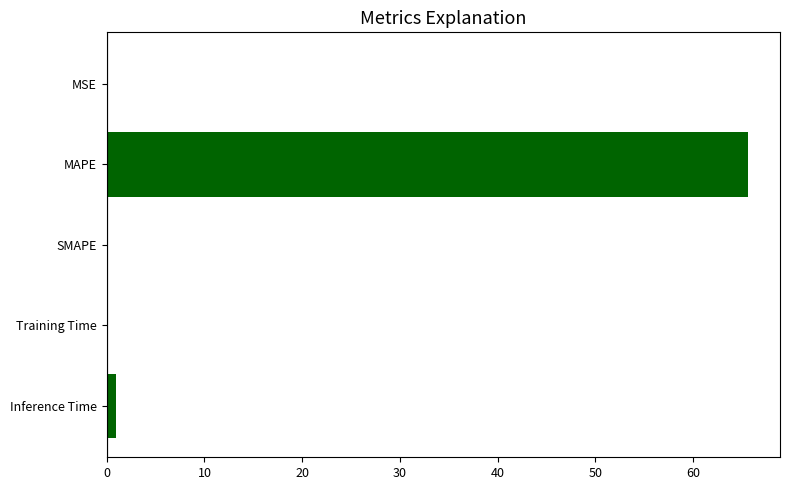

Which has a higher value, Inference Time or MAPE?

MAPE